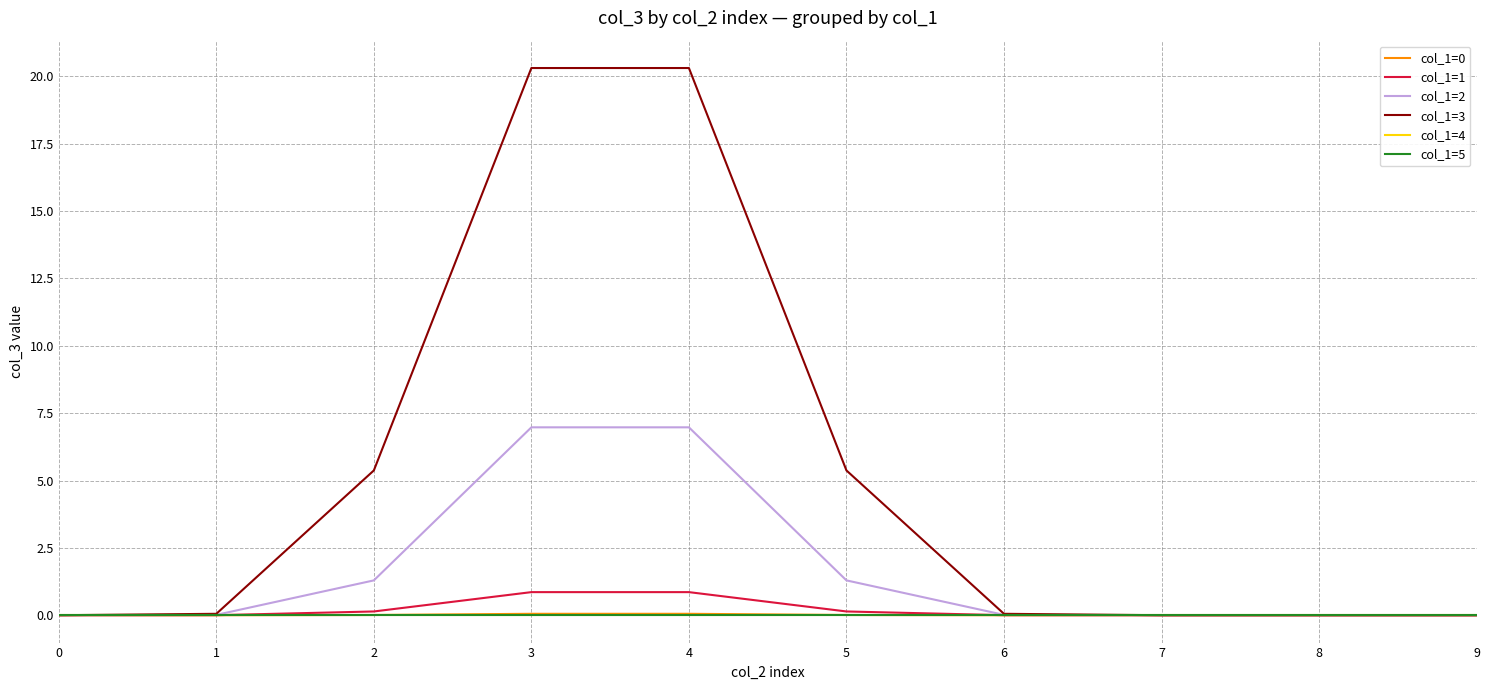

The col_1=0 series shows 0.0 at 1. True or false?

True